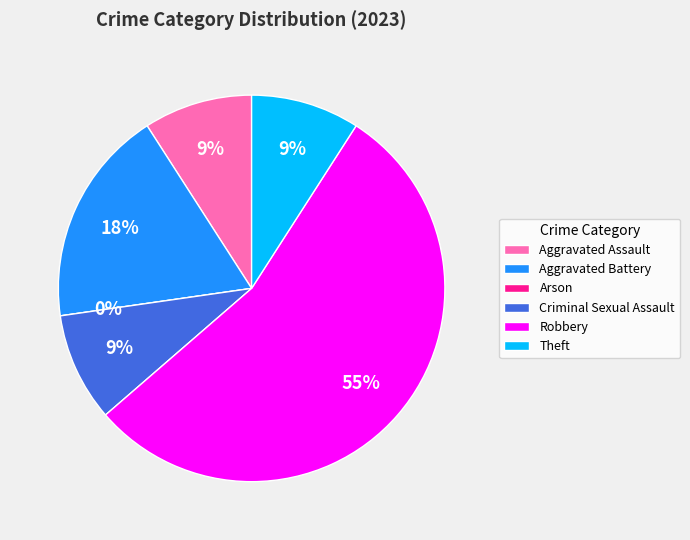

Does any single category account for the majority?

Yes